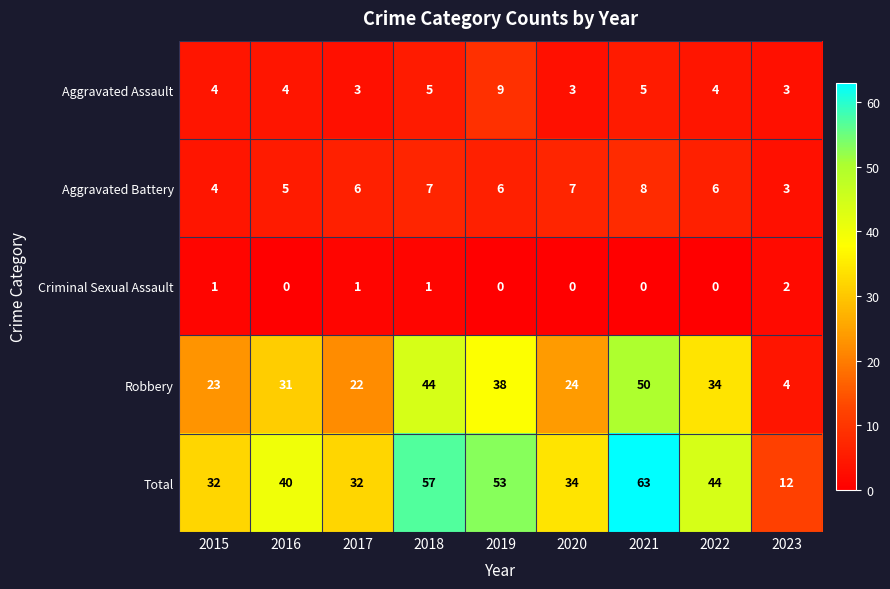

What is the approximate value of Aggravated Battery at 2021?

8